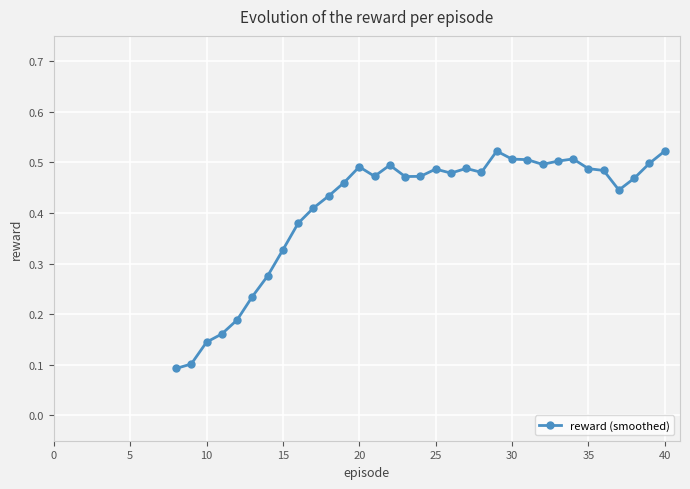

True or false: there are more than 2 points higher than both neighbors.

True